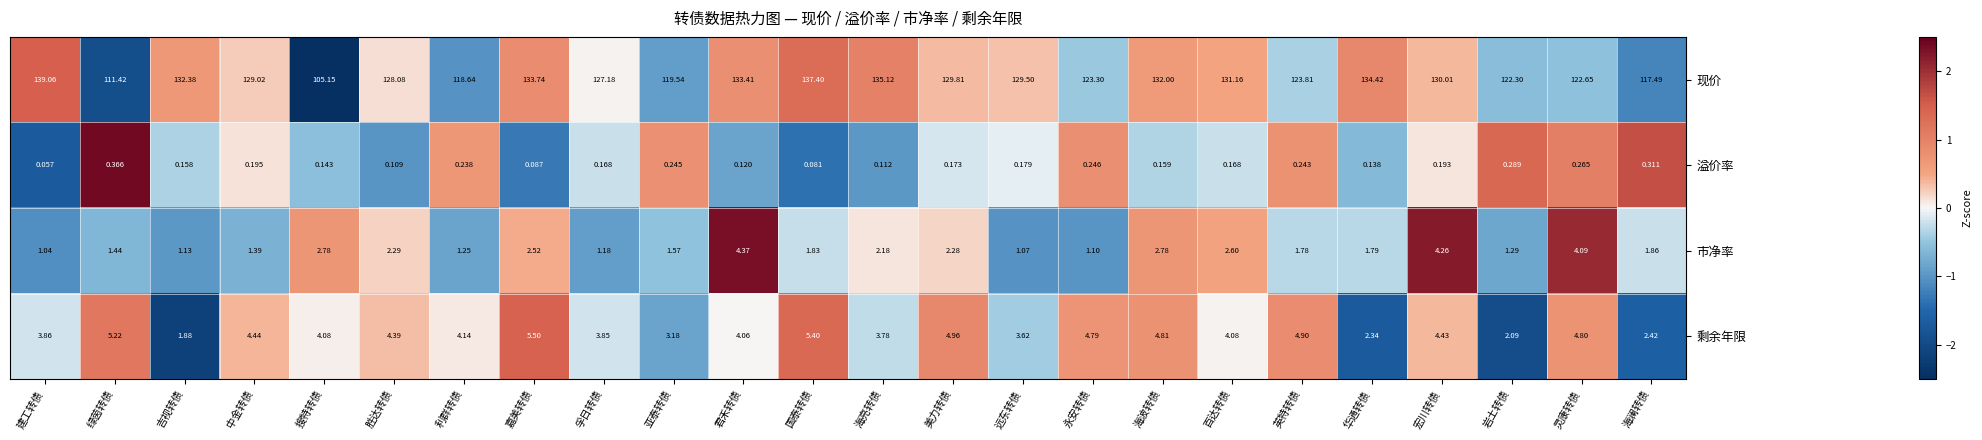

At which category is the sum across all series the highest?

国泰转债